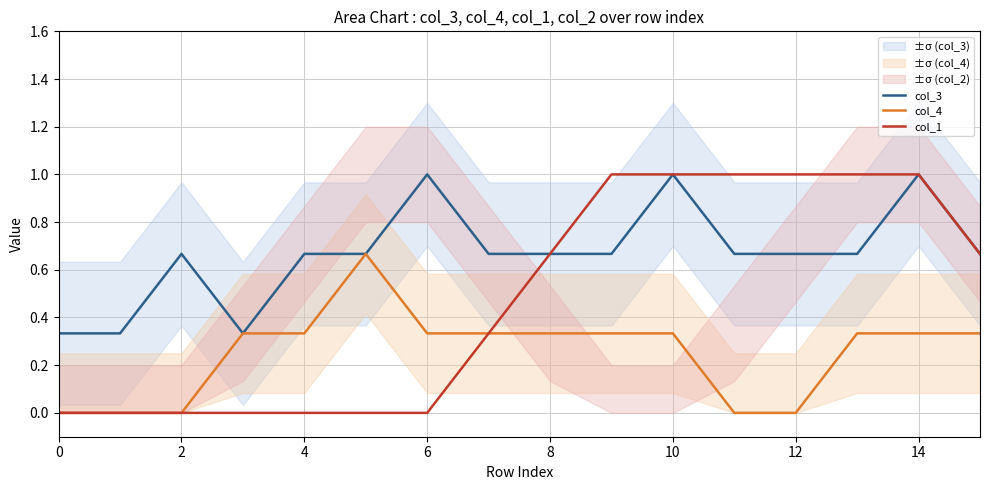

True or false: col_1 has a value of 0.0 at 2.

True